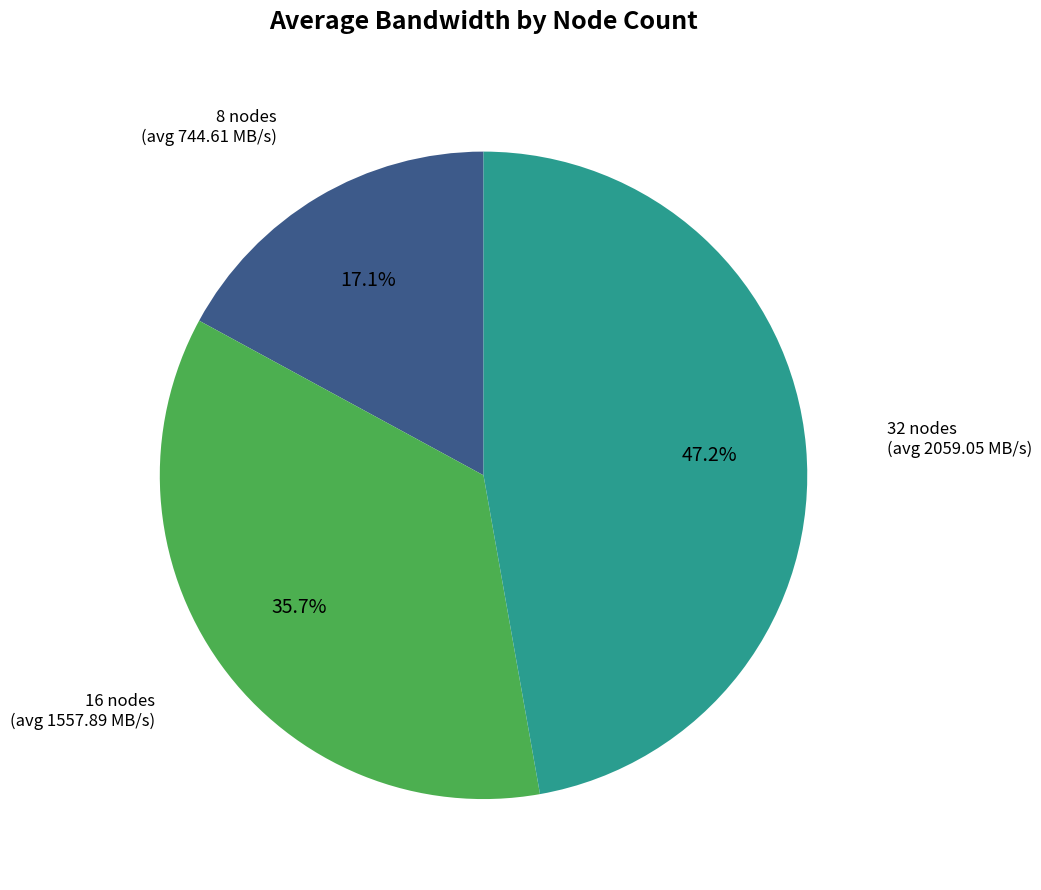

Is there a majority slice in this chart?

No